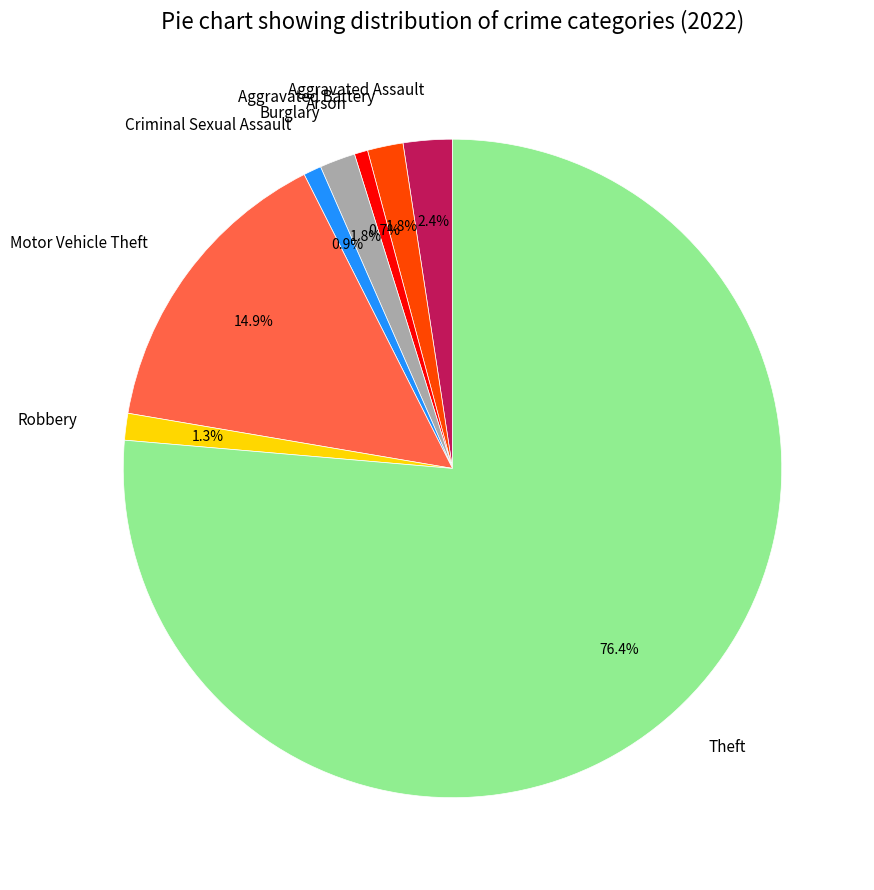

Between Criminal Sexual Assault and Motor Vehicle Theft, which is larger?

Motor Vehicle Theft